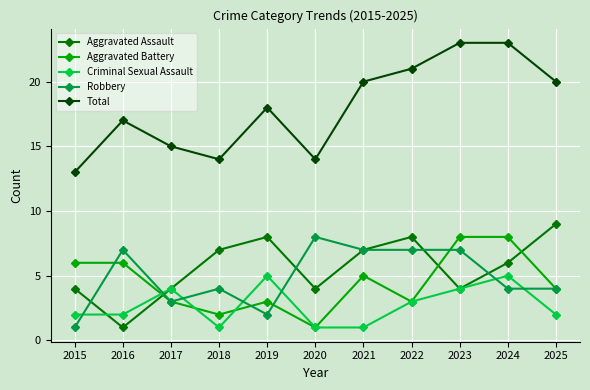

Where does the Robbery series first go above 4?

2016